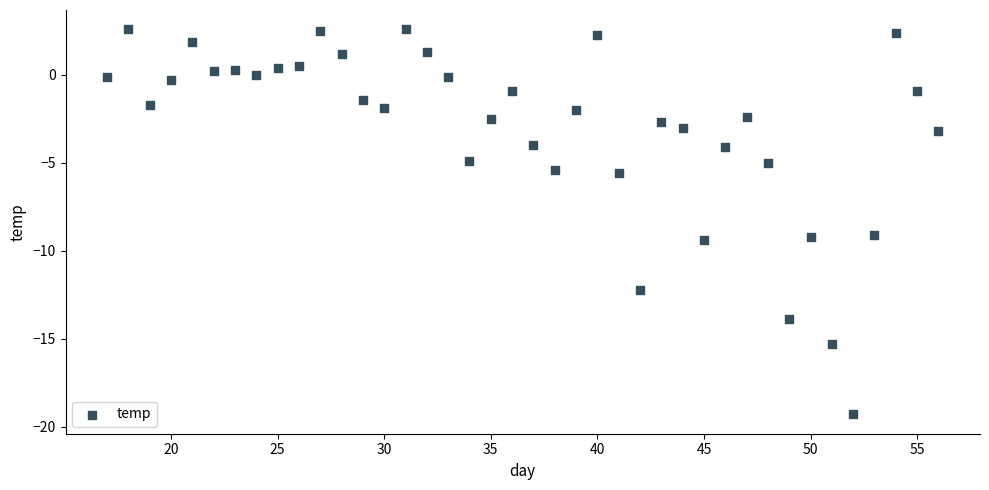

What is the range of X values (max minus min)?

39.0